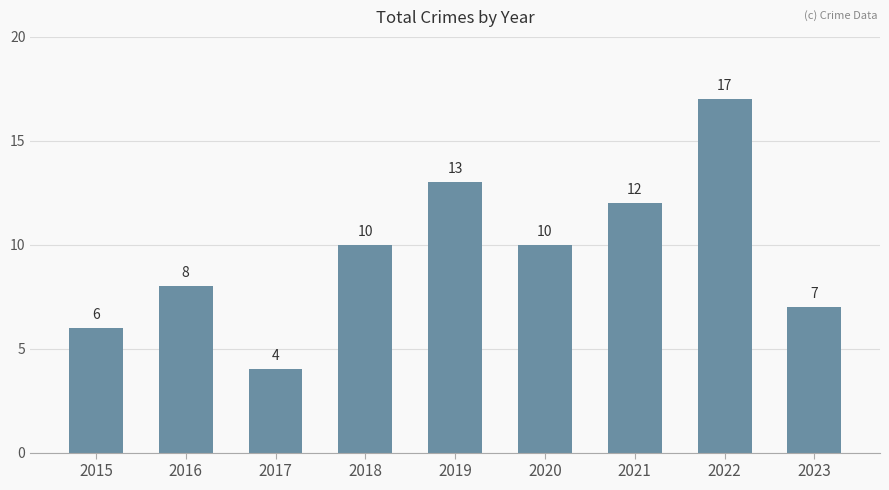

What is the value of the 7th bar from the left?

12